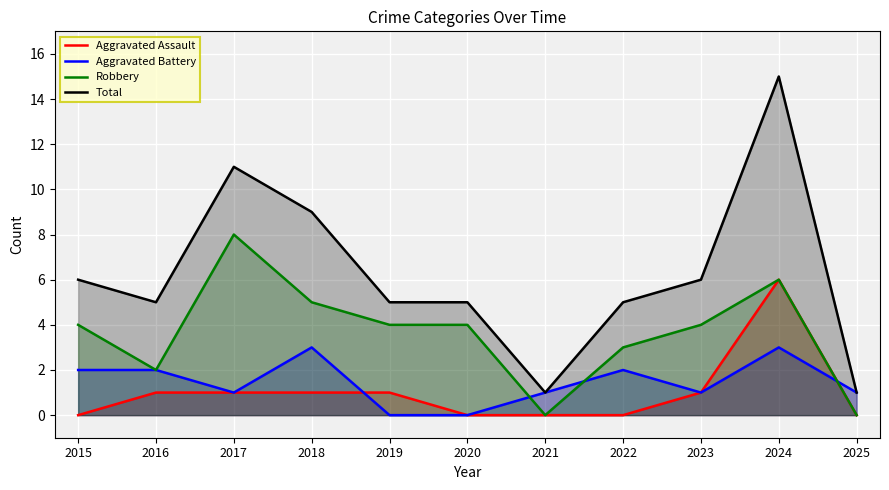

Where does the Robbery series first go above 4?

2017